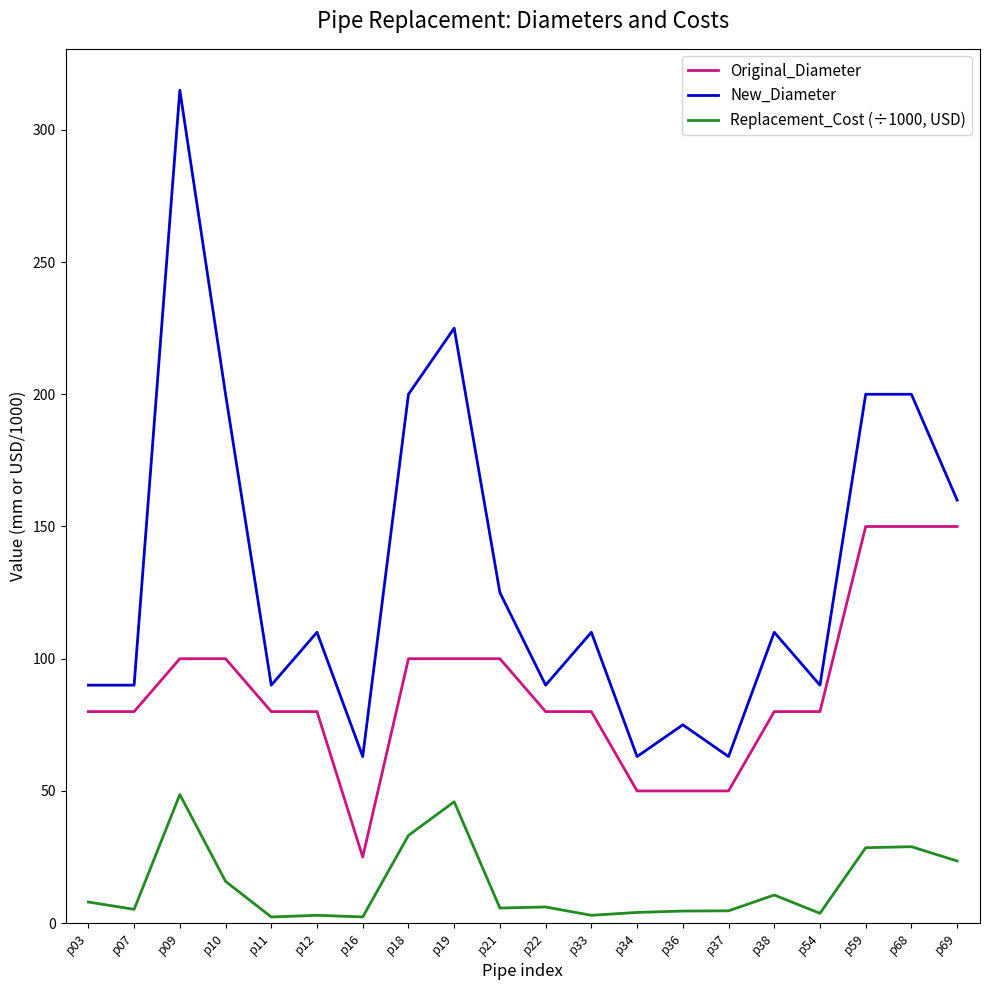

Which series has the widest spread of values?

New_Diameter